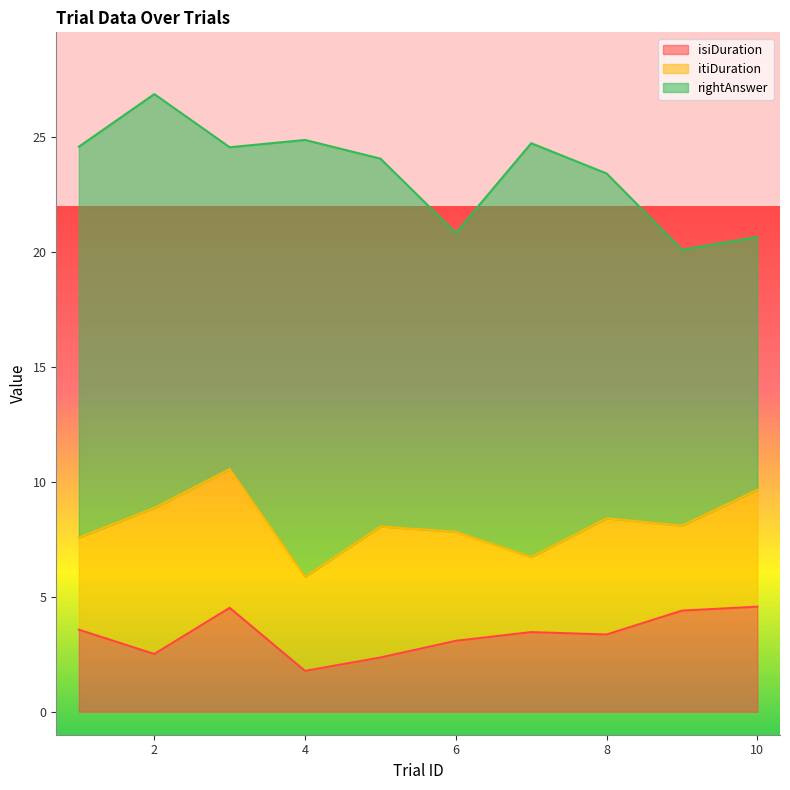

The itiDuration series shows 5.1 at 8. True or false?

True